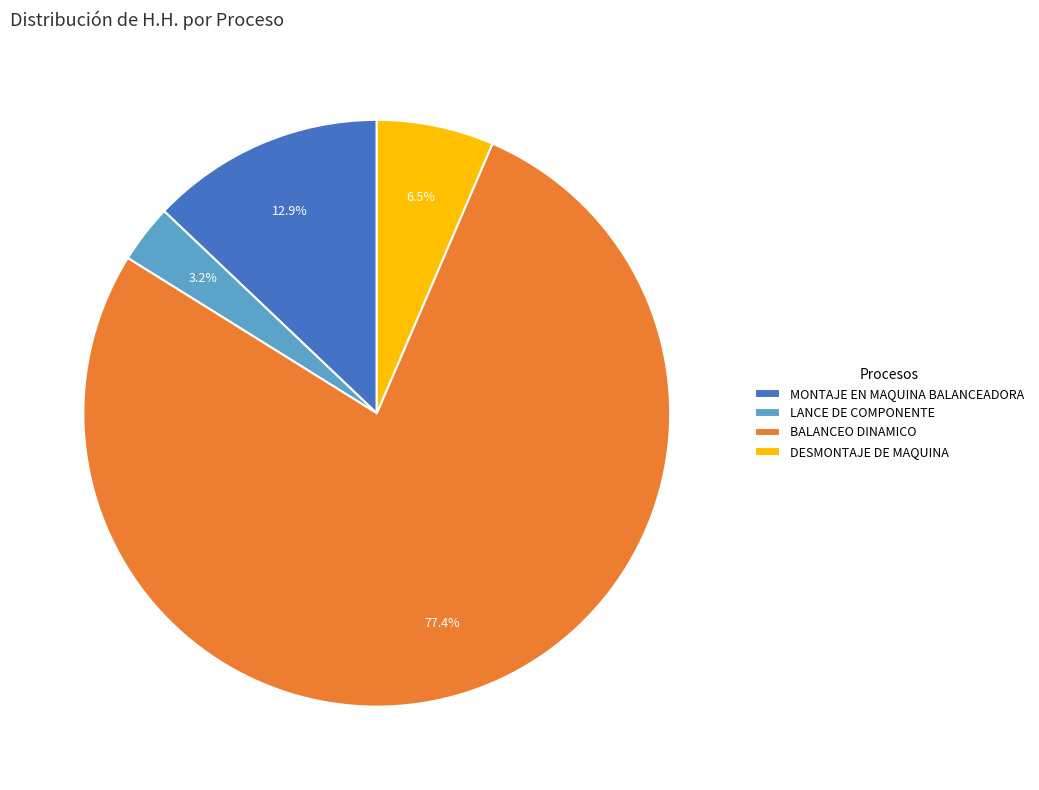

Combined, do LANCE DE COMPONENTE and DESMONTAJE DE MAQUINA account for over 50%?

No